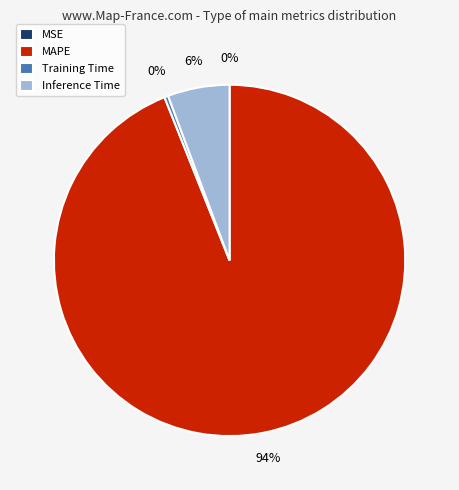

Is Inference Time the majority of the pie?

No